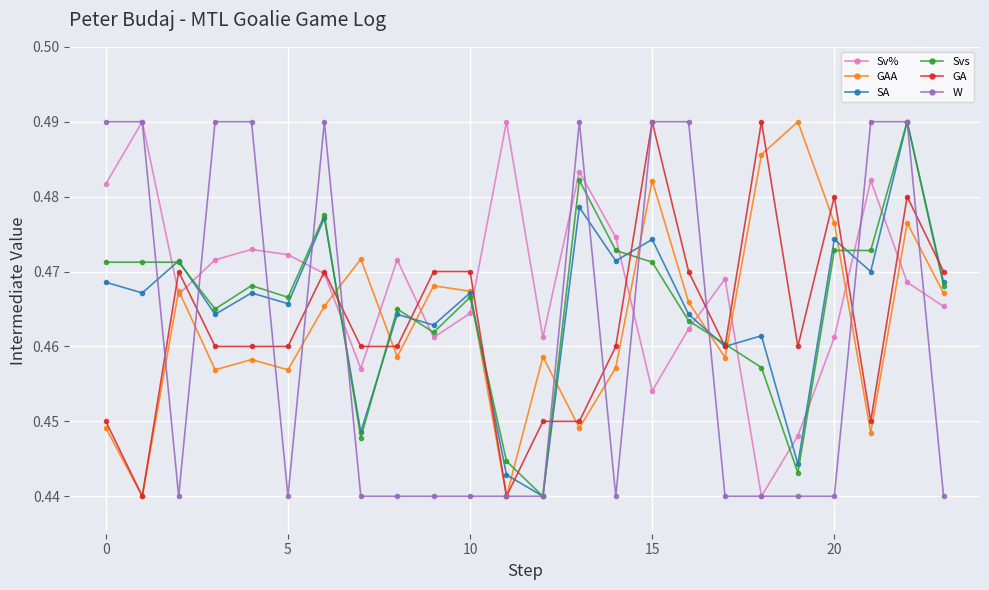

True or false: GA has more than 2 interior local peaks.

True